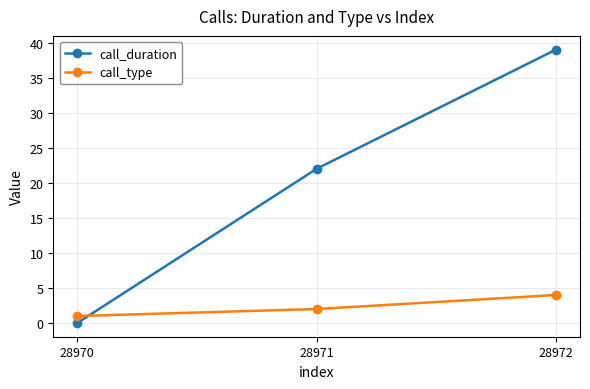

What is the spread (max minus min) of values at 28971?

20